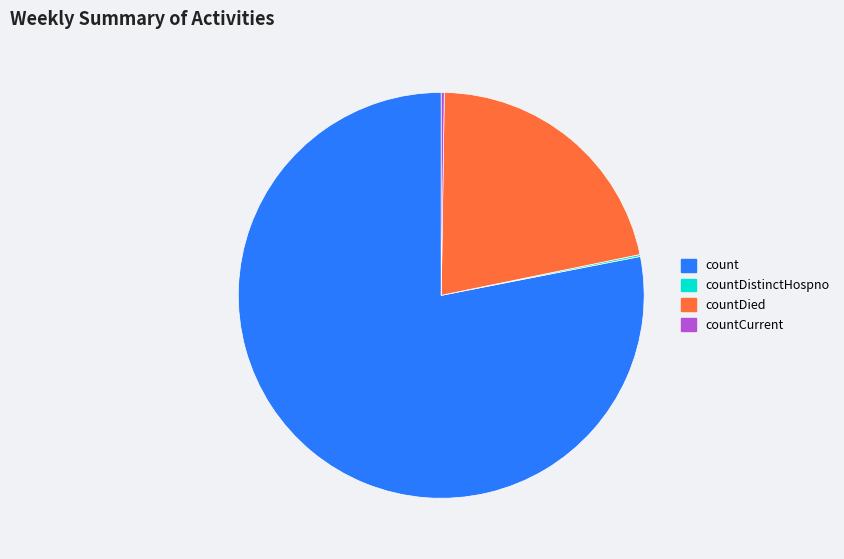

What is the largest slice in the pie chart?

count